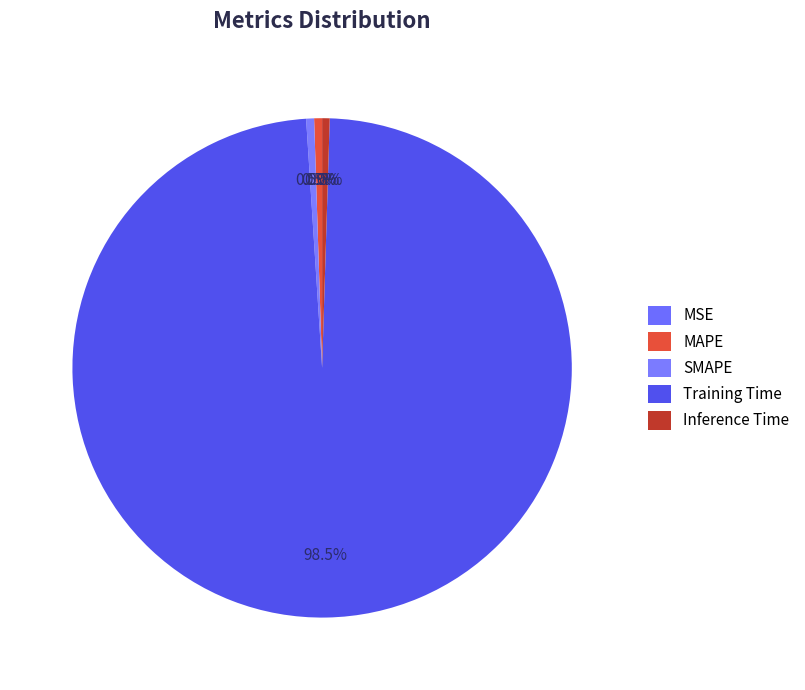

To the nearest percent, what portion does SMAPE represent?

1%